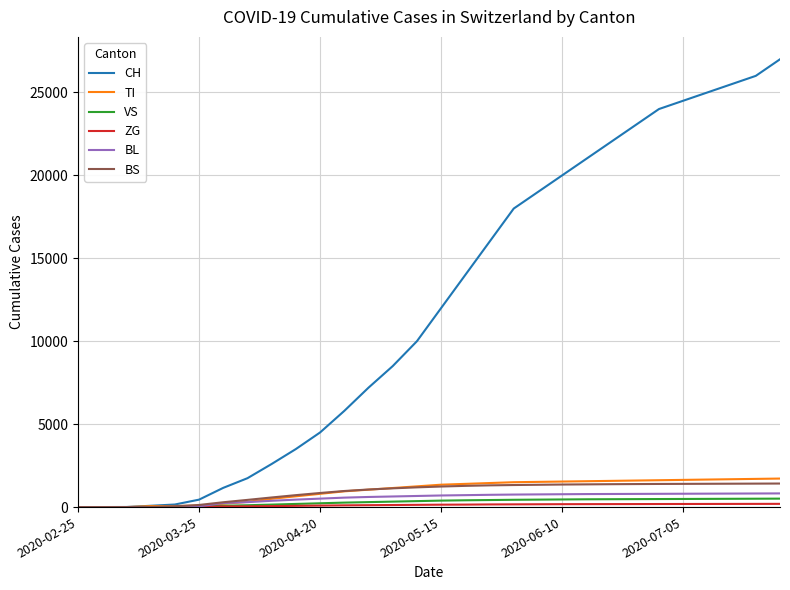

Which series has the largest range (max minus min)?

CH